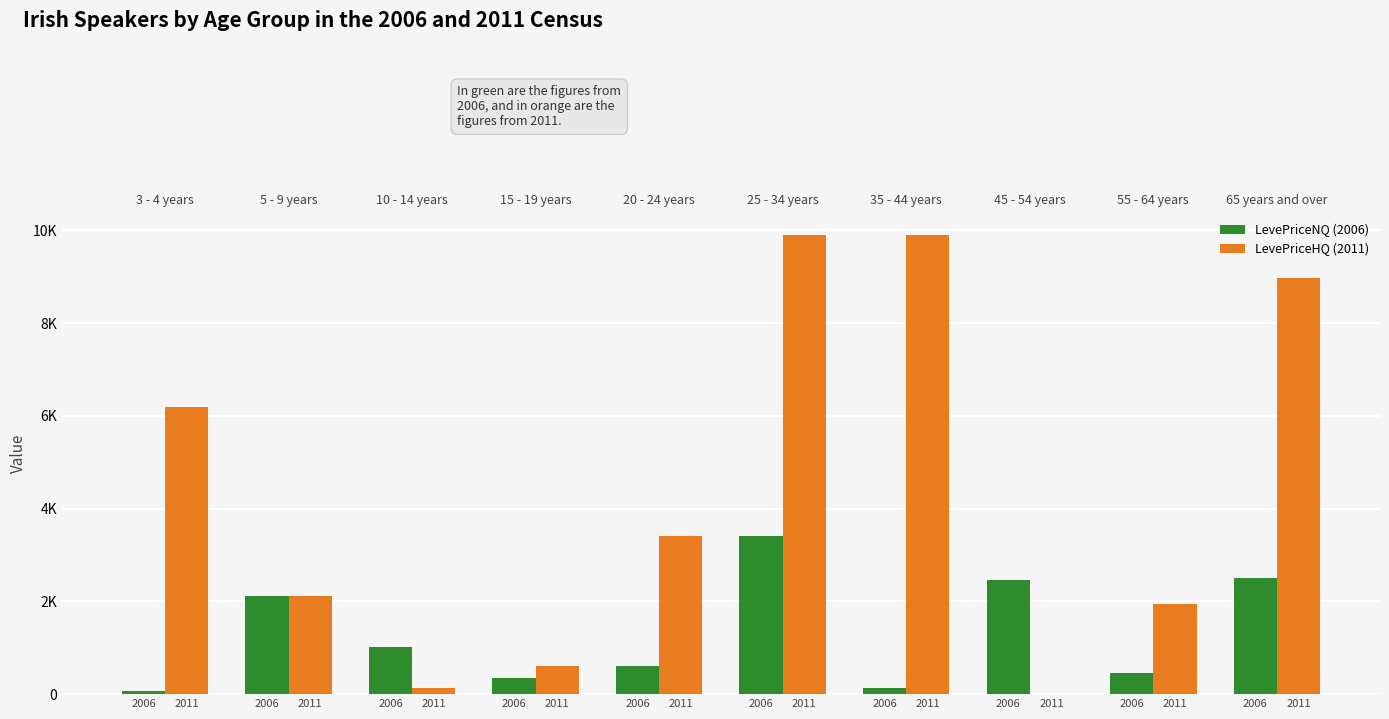

Rank the series by their average value, from highest to lowest.

LevePriceHQ (2011), LevePriceNQ (2006)